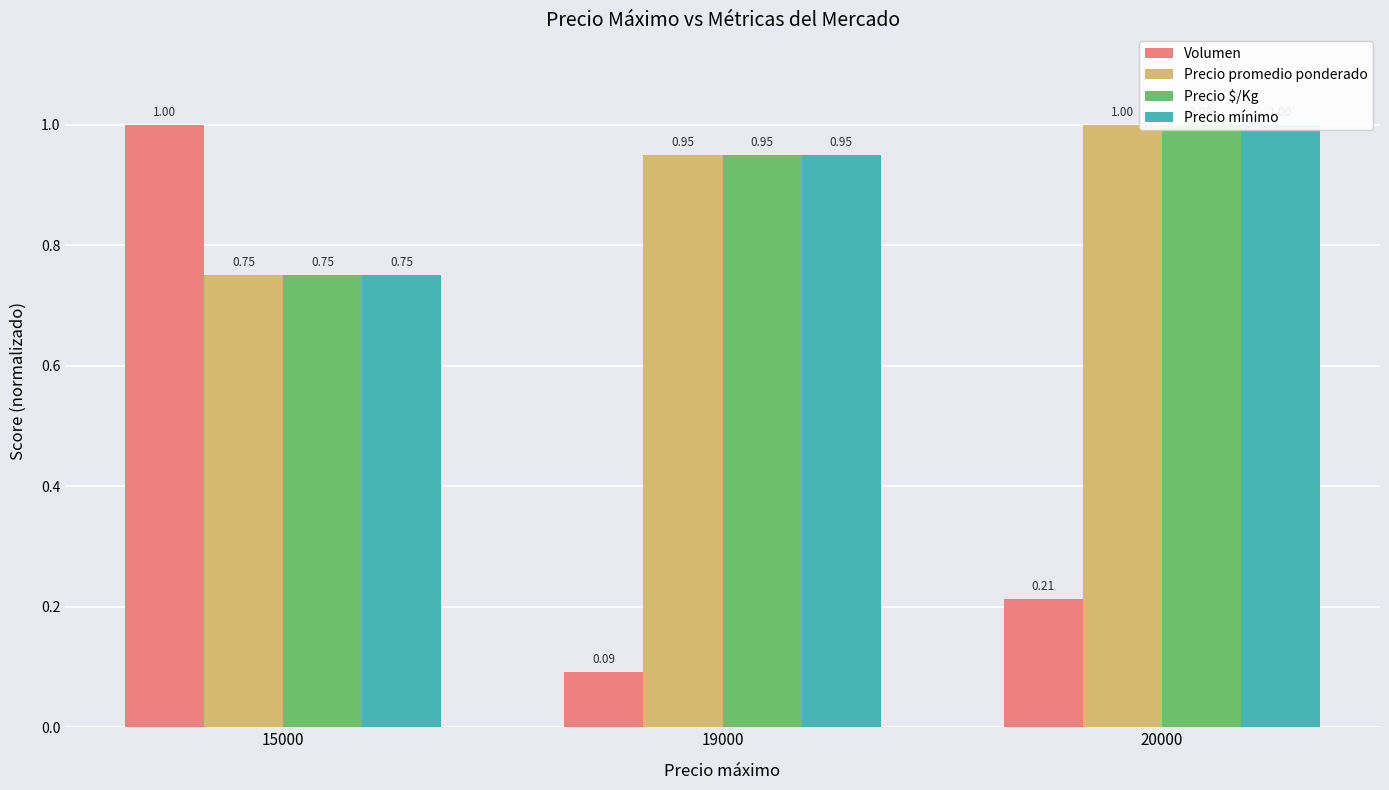

Does the chart contain stacked bars?

No